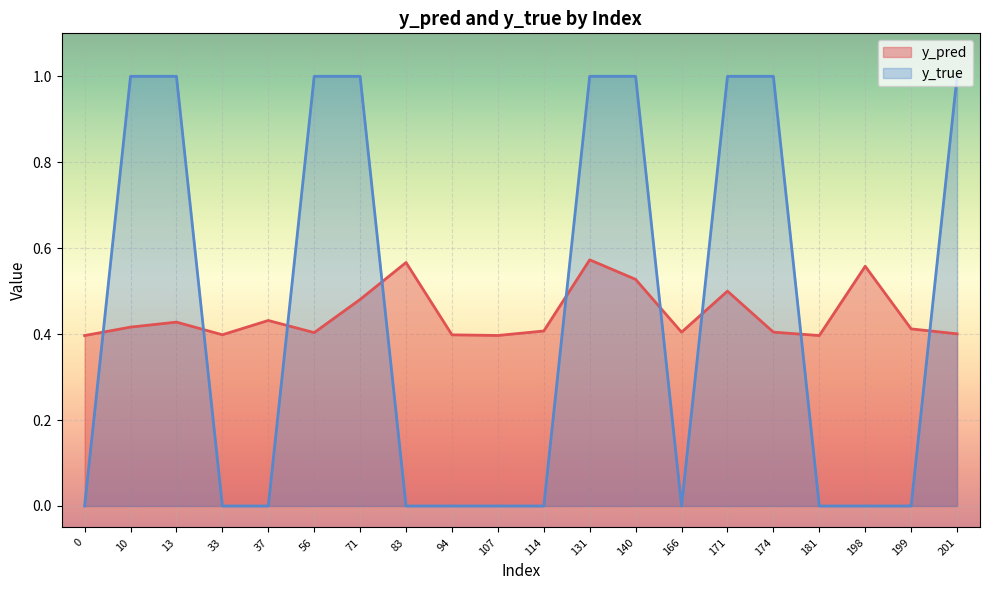

Read the y_pred value at 181.

0.4